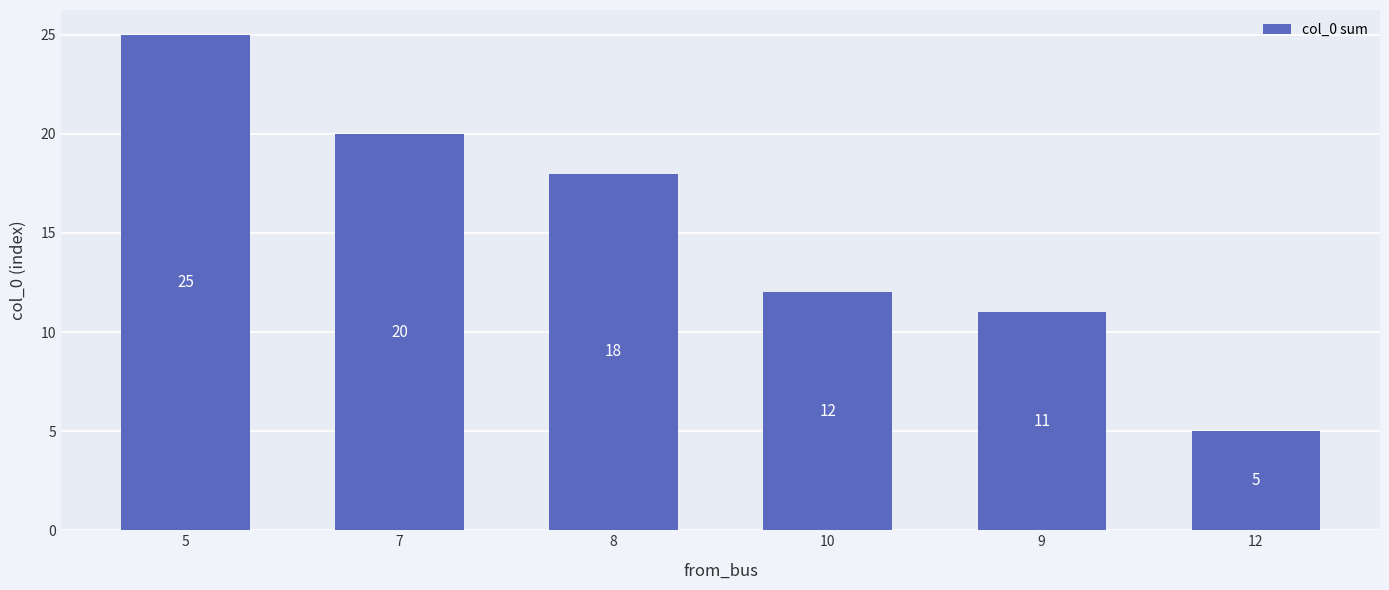

The chart shows a value of 26 at 8. True or false?

False